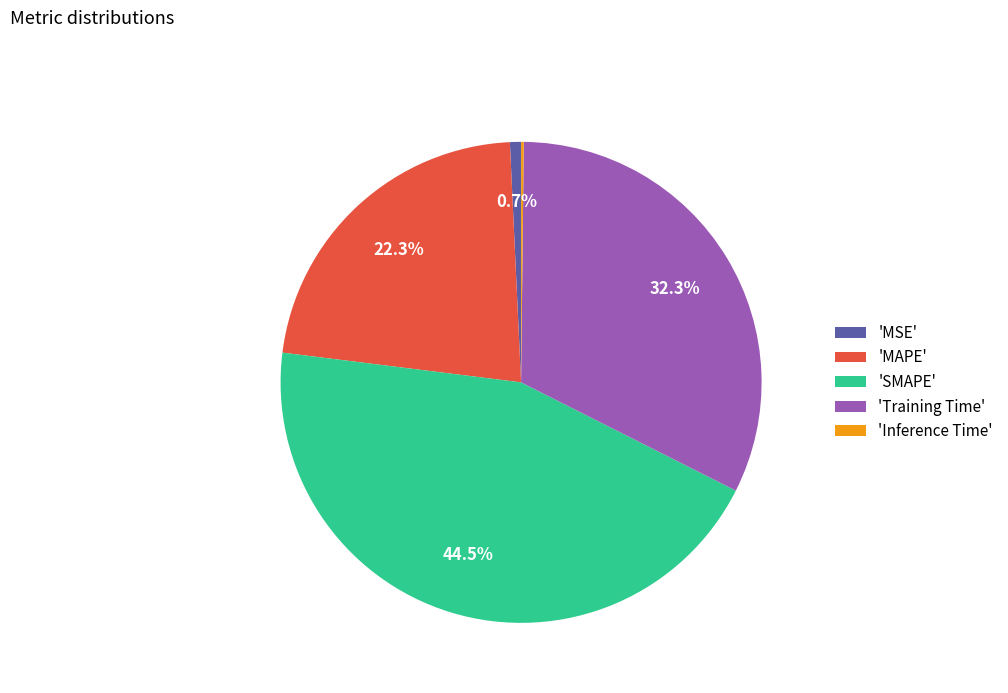

To the nearest percent, what is the difference between the largest and smallest slice percentages?

44%